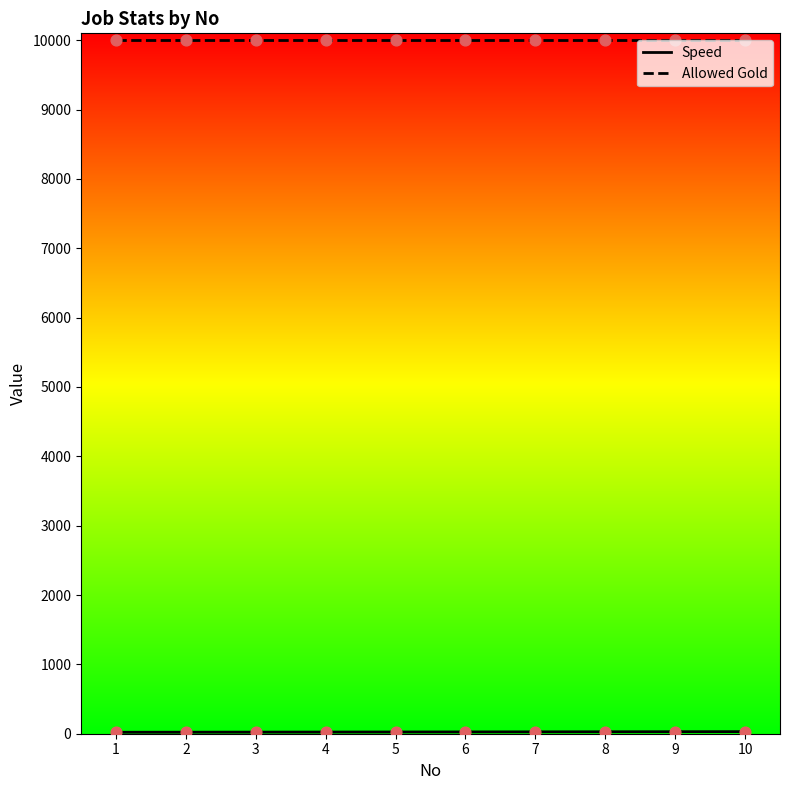

At how many categories does at least one series exceed 1758?

10